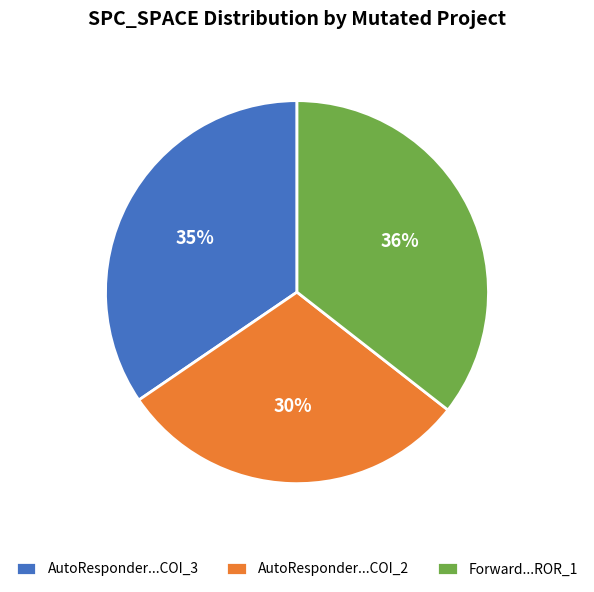

What is the smallest slice in the pie chart?

AutoResponder...COI_2